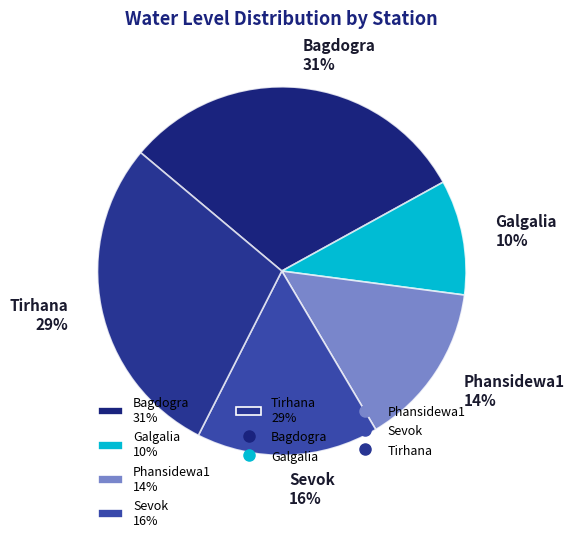

What percentage do Sevok and Galgalia together represent?

26.1%